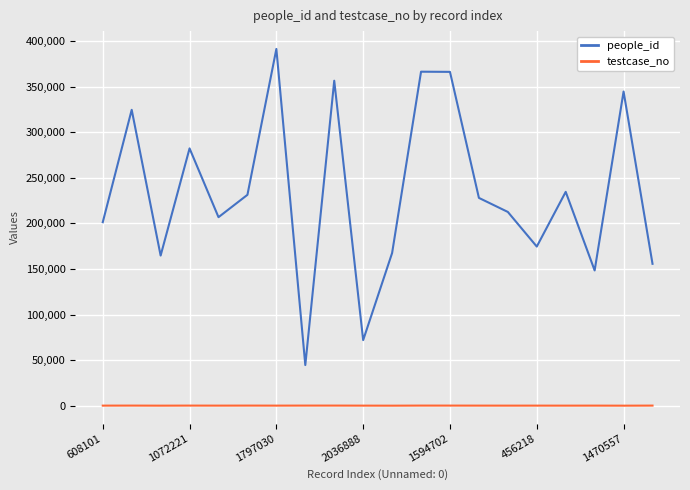

Is this an area chart (filled region under the line)?

No